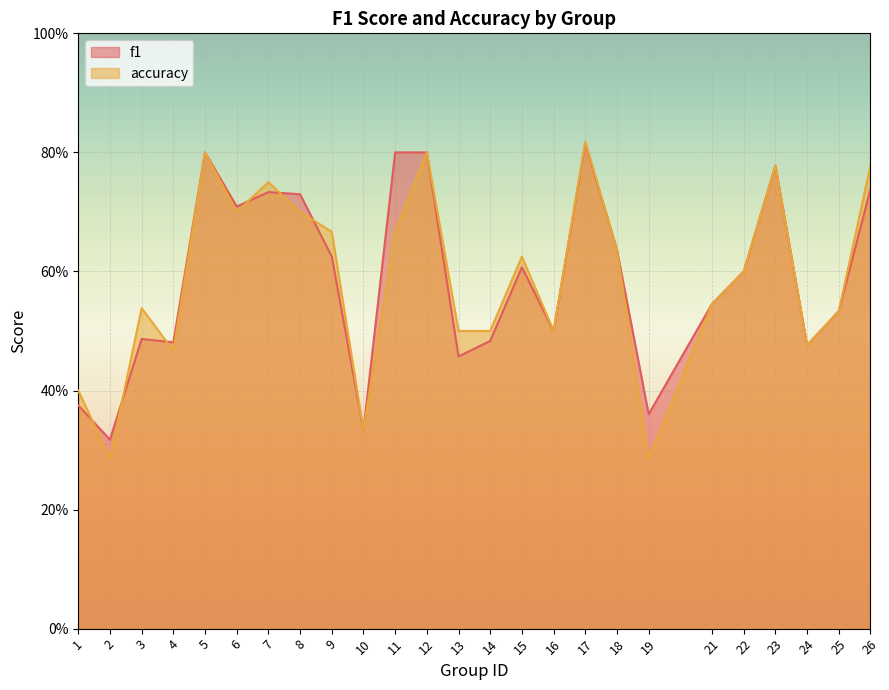

What is the difference between the highest and lowest values at 19?

0.1